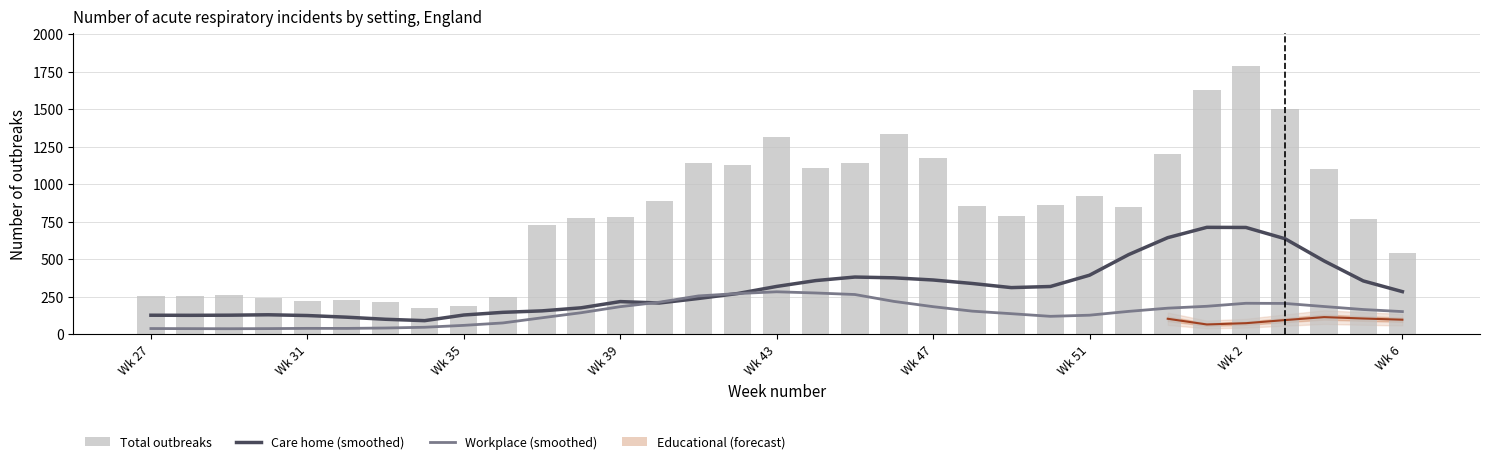

Which has a higher value, 30 or 9?

30